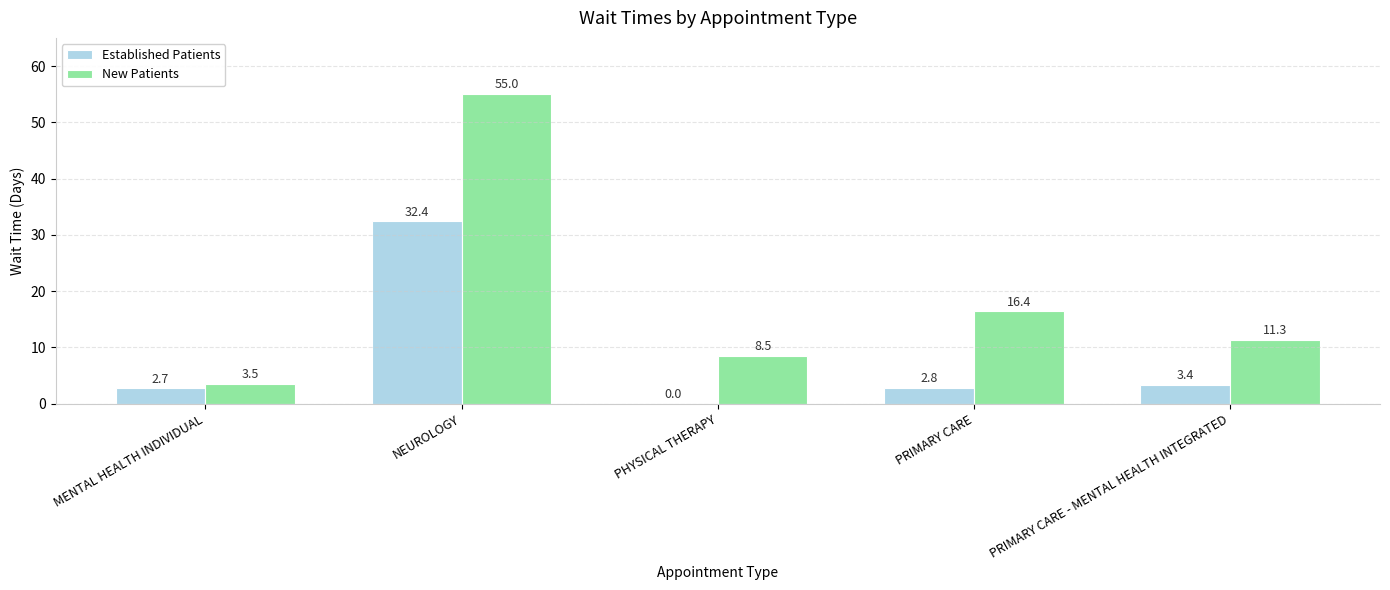

What is the highest value of the Established Patients series?

32.4